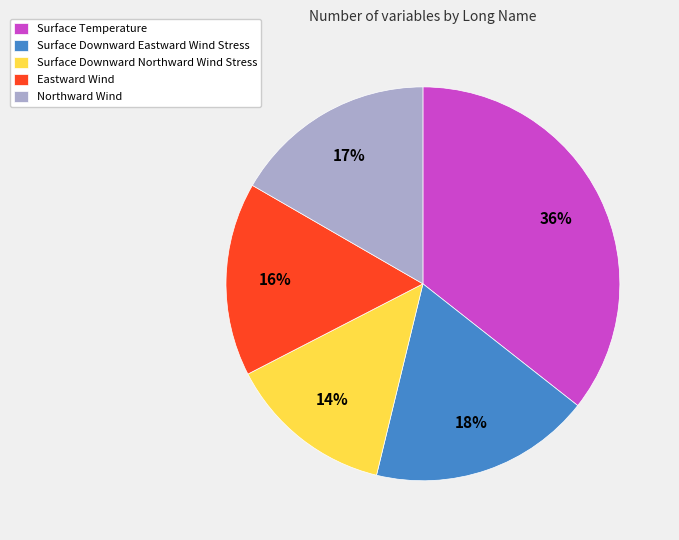

Approximately how many times larger is the value at Surface Downward Northward Wind Stress compared to Surface Temperature?

0.4